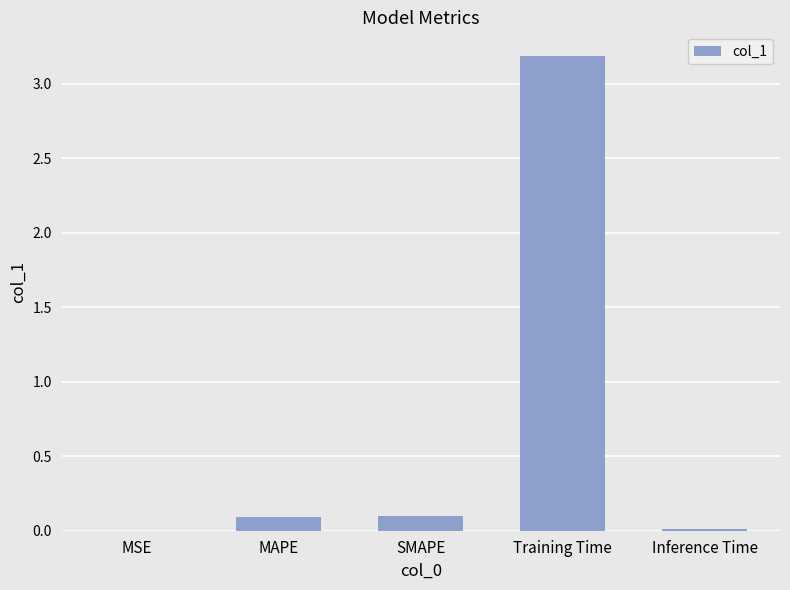

The chart shows a value of 0.1 at SMAPE. True or false?

True